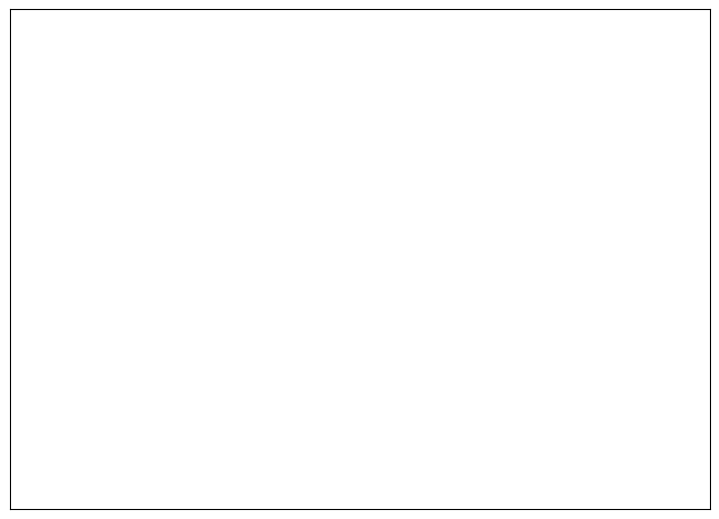

Count the number of slices in the pie.

6